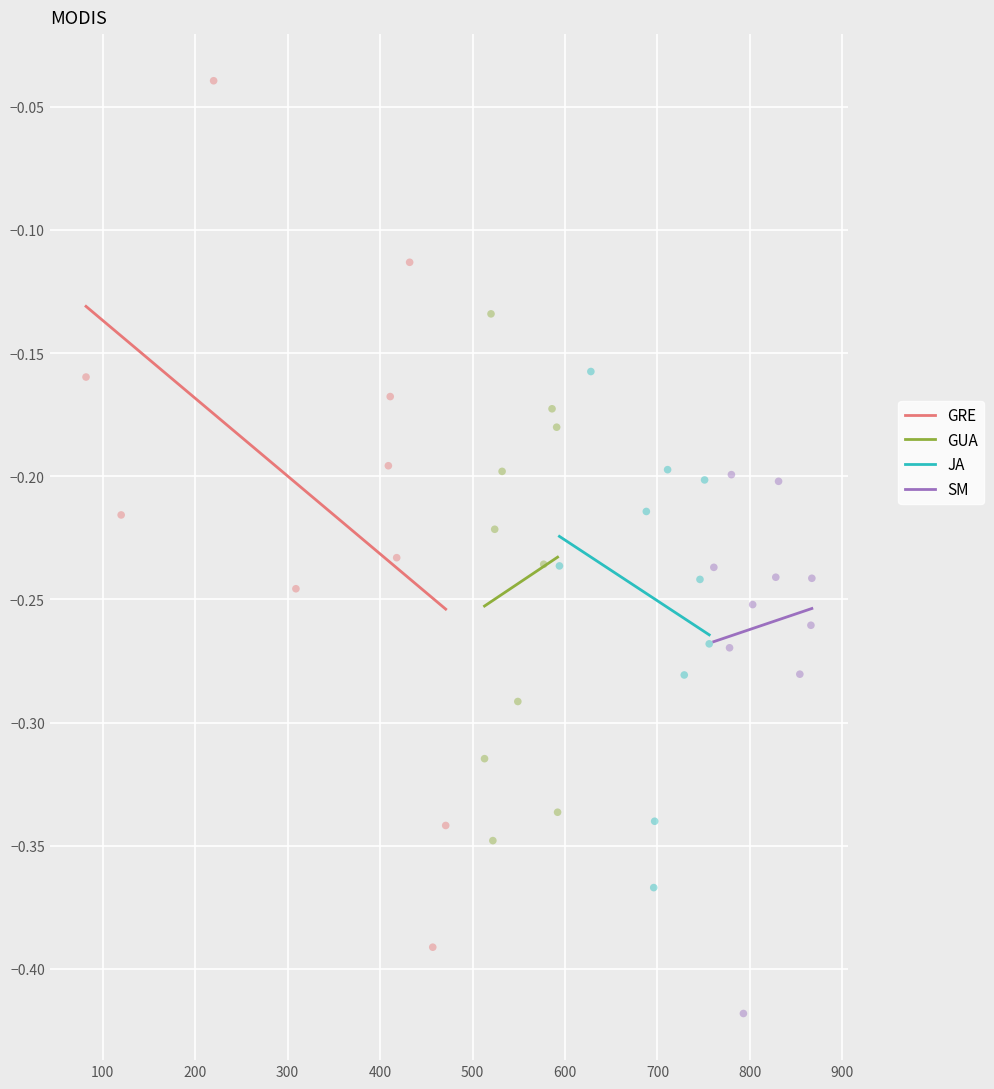

Which series reaches the maximum Y coordinate?

GRE